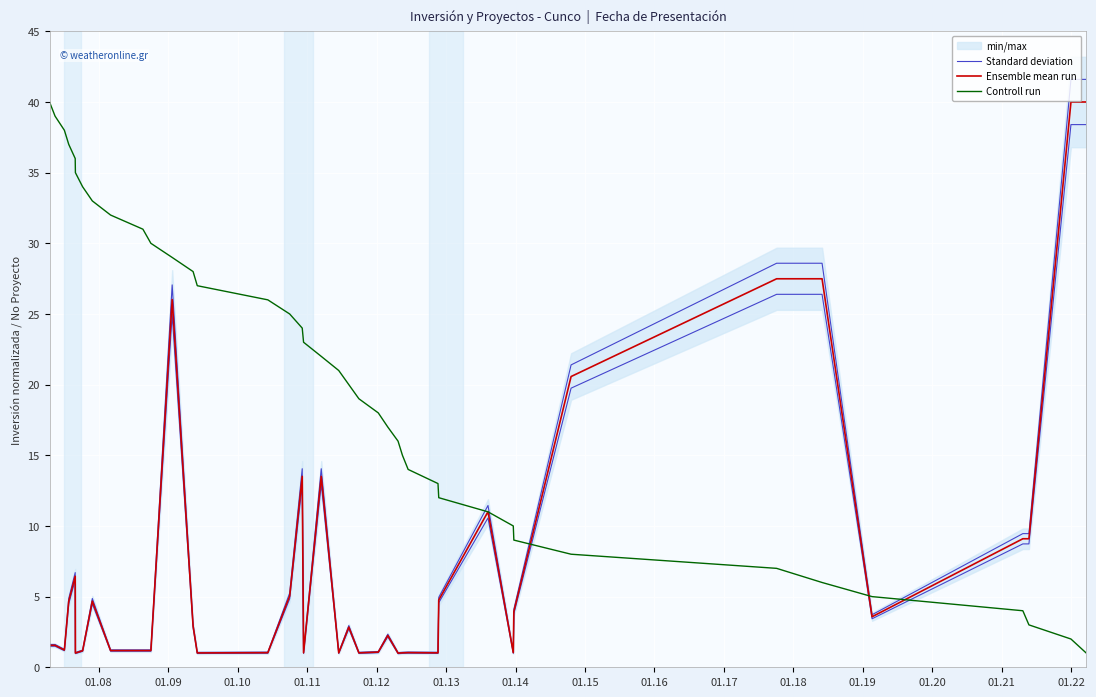

What is the value of the Controll run point at the 29th from the left?

12.0